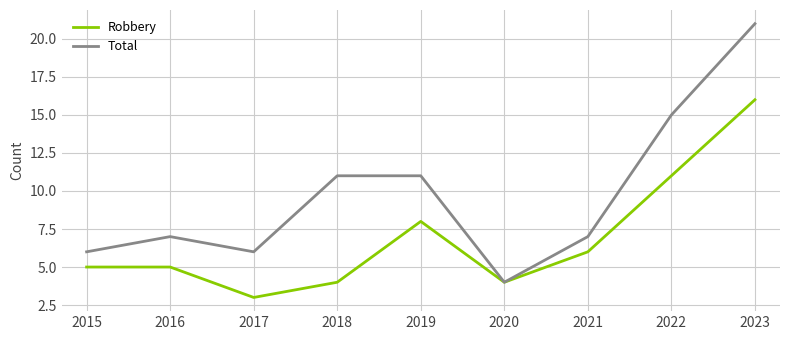

What are all the series names shown in the legend?

Robbery, Total